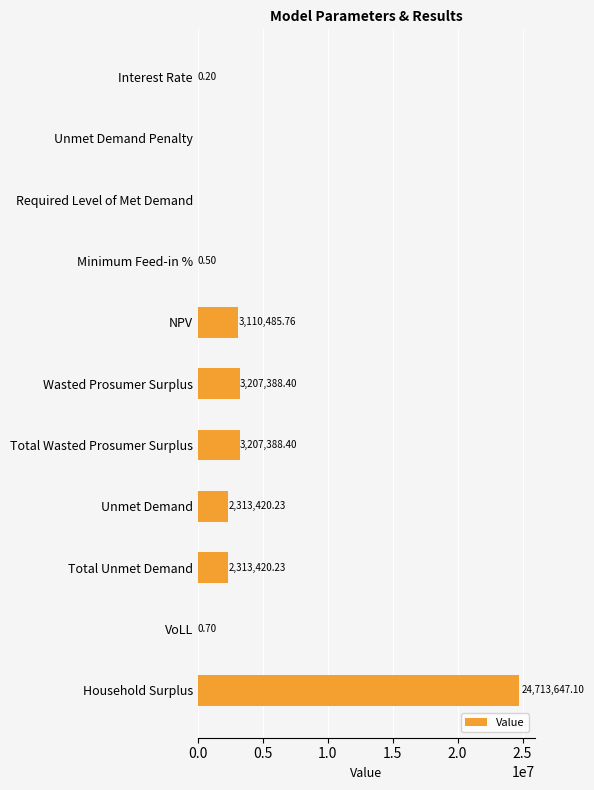

What is the sum of all values?

38865751.5